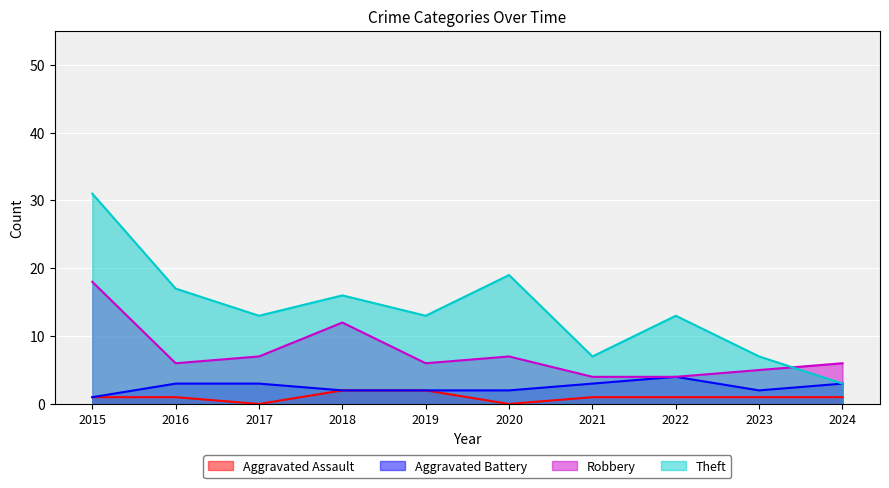

At which category does Robbery reach its first local peak?

2018